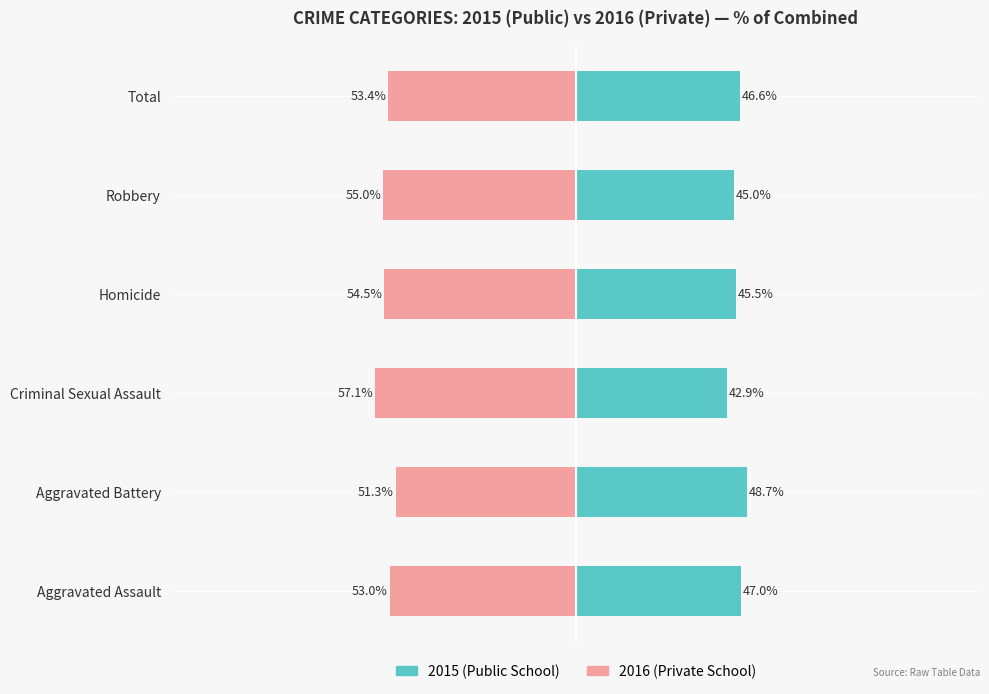

At how many categories does at least one series exceed -10?

6